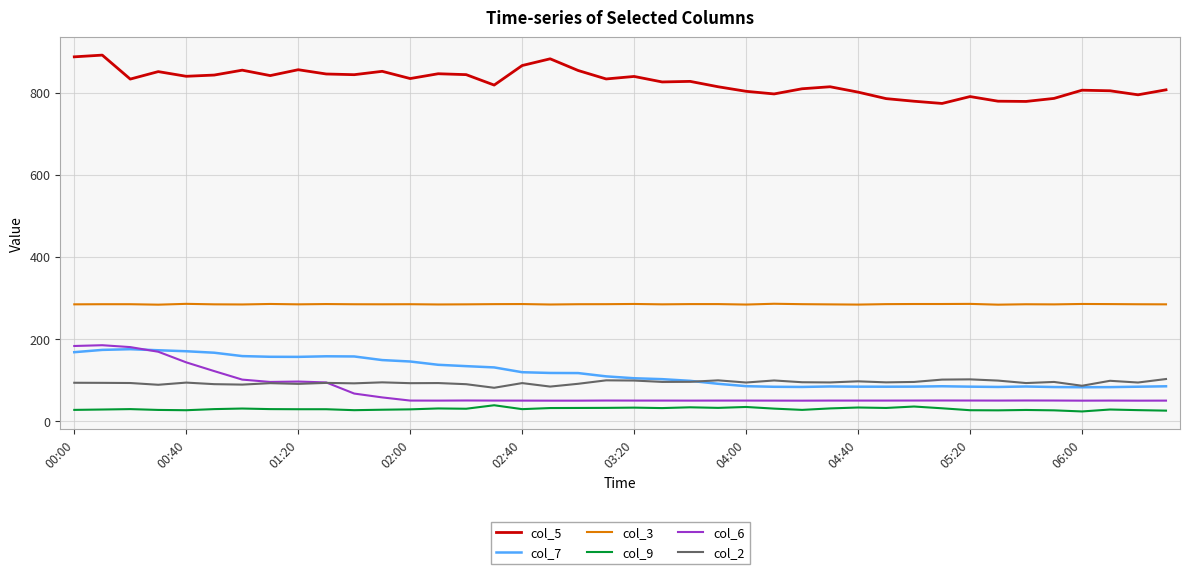

What is the minimum value for col_6?

49.6